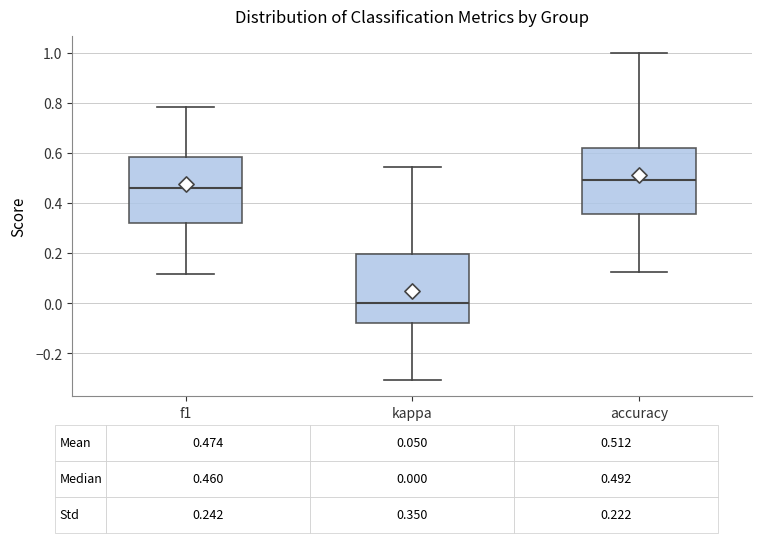

Which box's median line is the highest?

accuracy